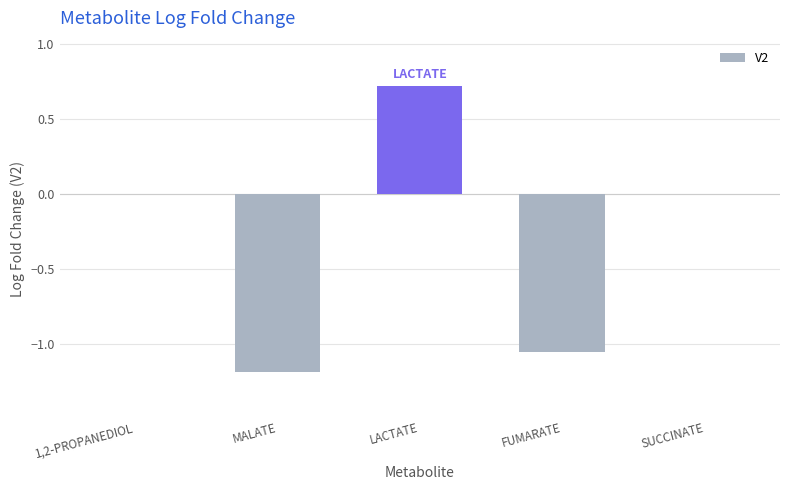

Is it true that the value at 1,2-PROPANEDIOL is -1.1?

False